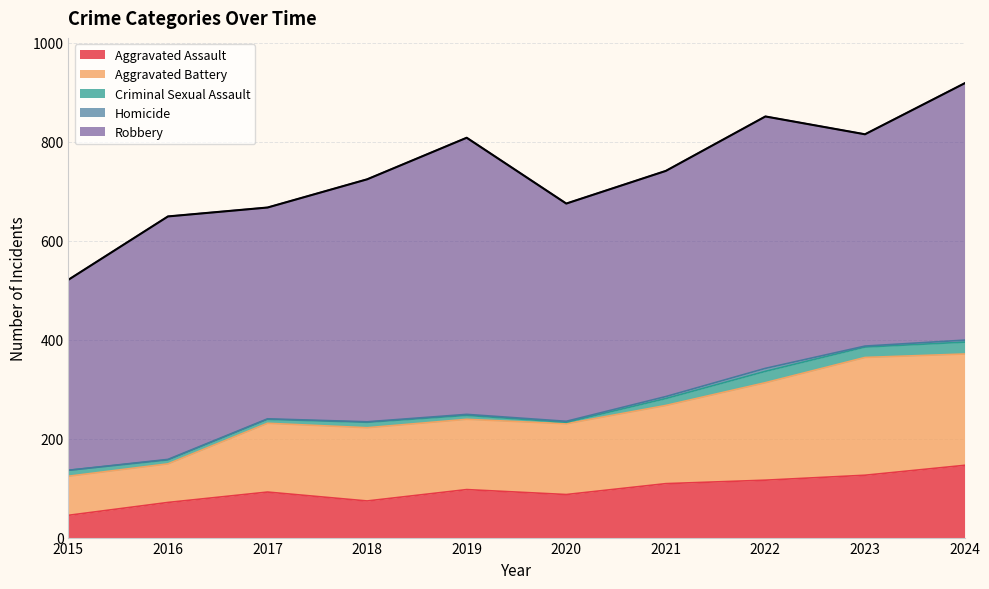

Reading left to right, list all the values displayed in this chart.

Aggravated Assault: 2015=45	2016=71	2017=92	2018=74	2019=97	2020=87	2021=109	2022=116	2023=126	2024=146
Aggravated Battery: 2015=79	2016=78	2017=139	2018=148	2019=142	2020=143	2021=158	2022=197	2023=238	2024=225
Criminal Sexual Assault: 2015=12	2016=8	2017=8	2018=11	2019=8	2020=3	2021=14	2022=23	2023=21	2024=24
Homicide: 2015=0	2016=1	2017=1	2018=1	2019=2	2020=2	2021=4	2022=6	2023=2	2024=4
Robbery: 2015=385	2016=491	2017=427	2018=490	2019=559	2020=440	2021=456	2022=509	2023=428	2024=519